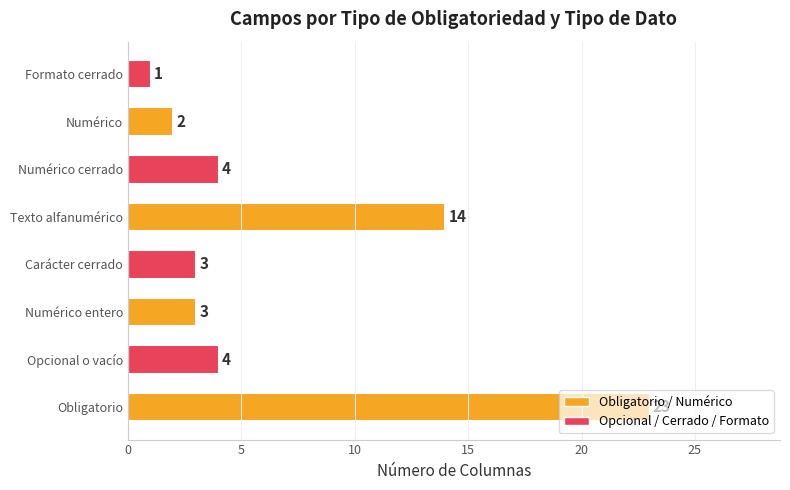

At which label is the value closest to 12?

Texto alfanumérico